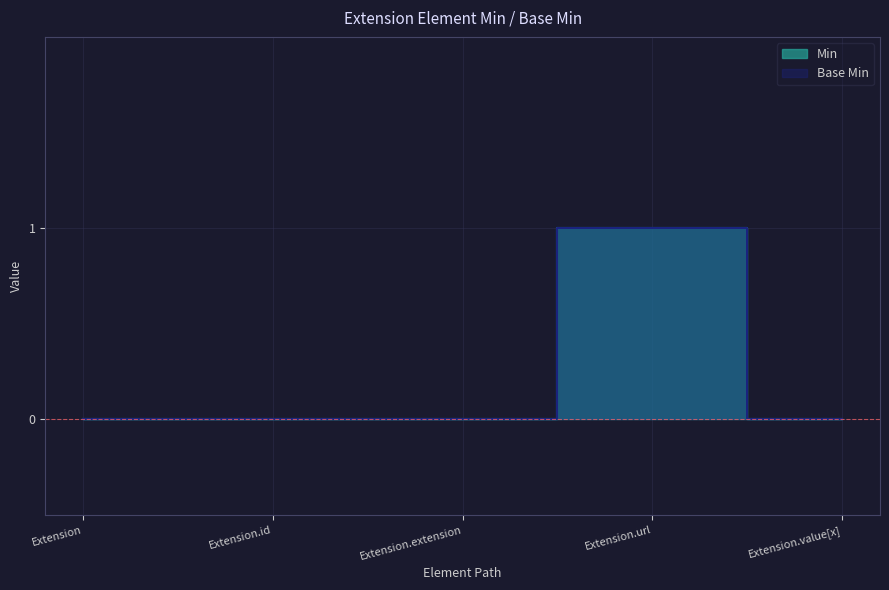

Does the chart display data point markers on the line(s)?

No